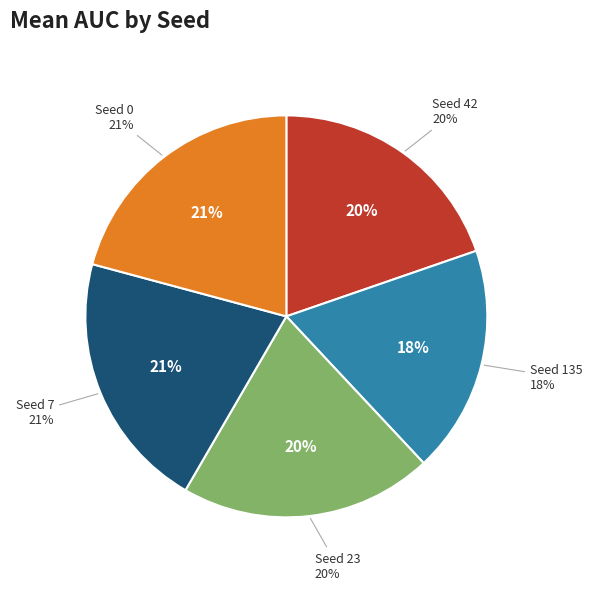

Count the number of slices in the pie.

5